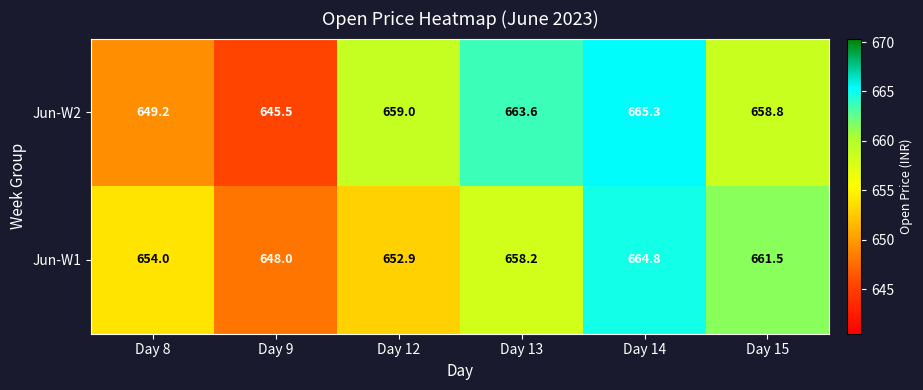

What is the difference between the highest and lowest values at Day 8?

4.8